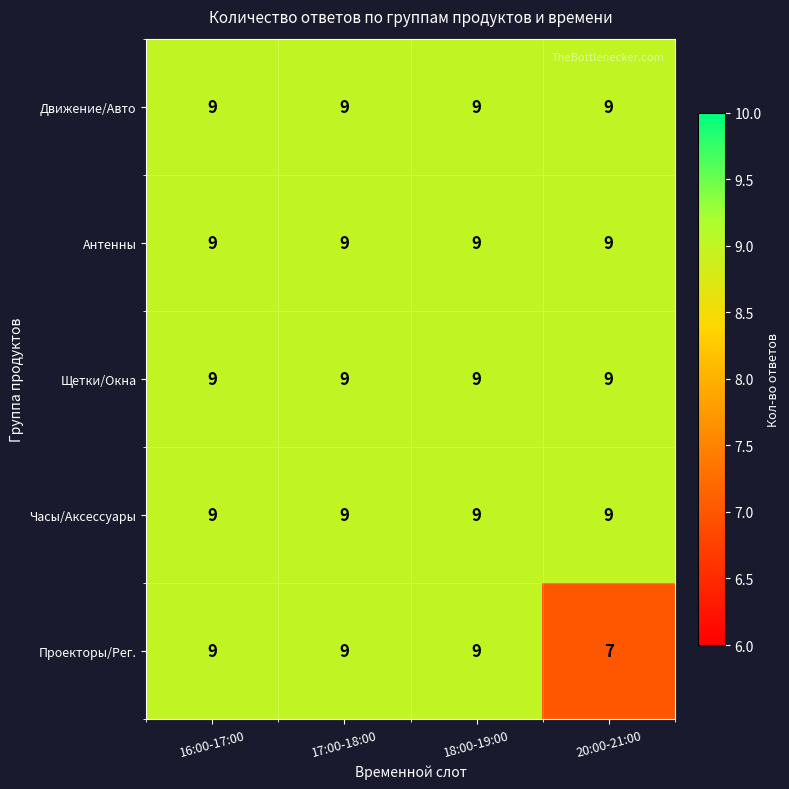

At how many categories does at least one series exceed 7?

4